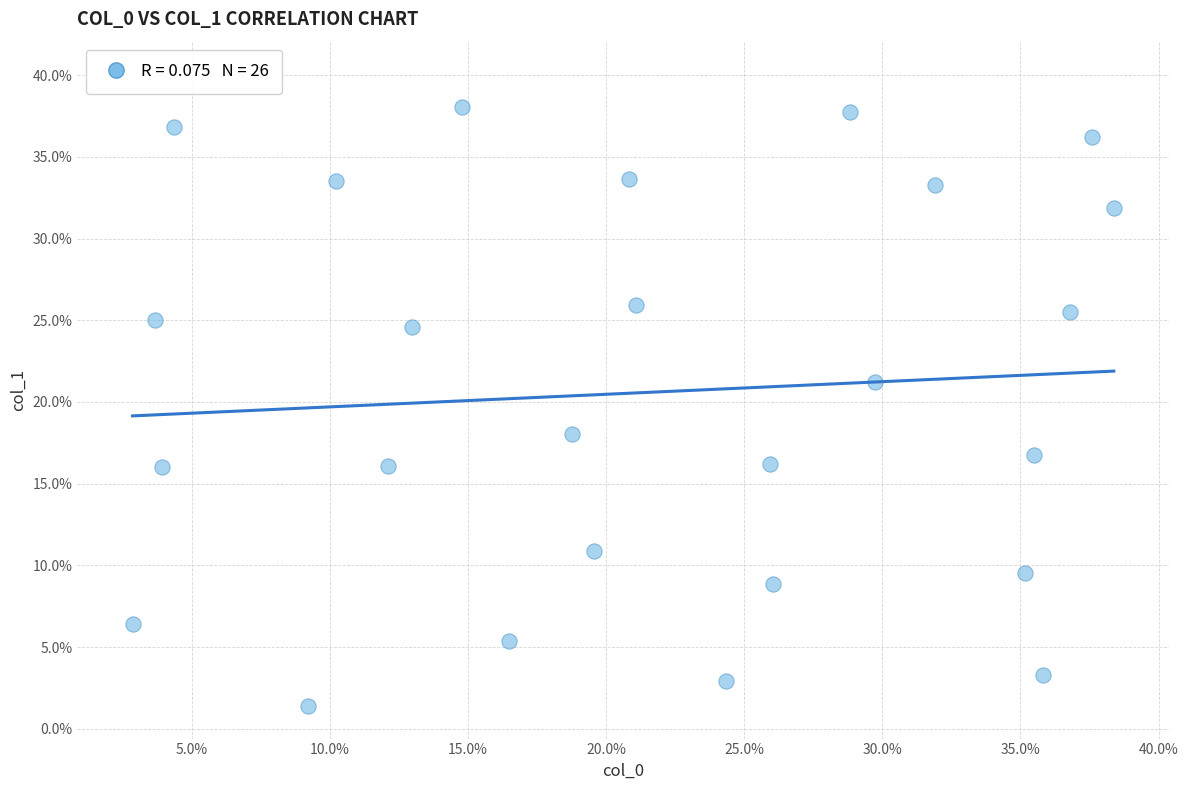

What is the range of X values (max minus min)?

35.5